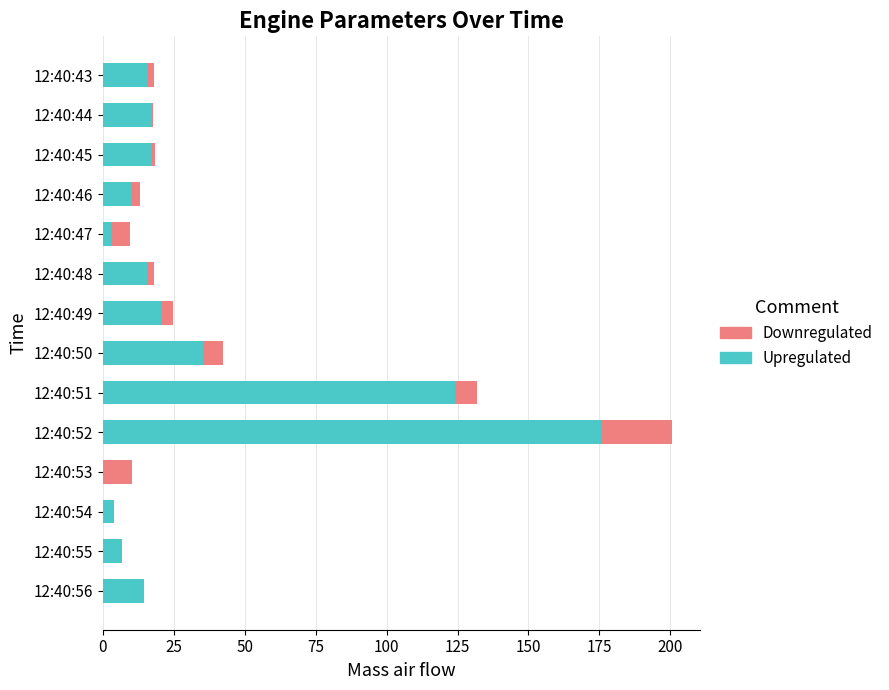

How many series are shown in this chart?

2